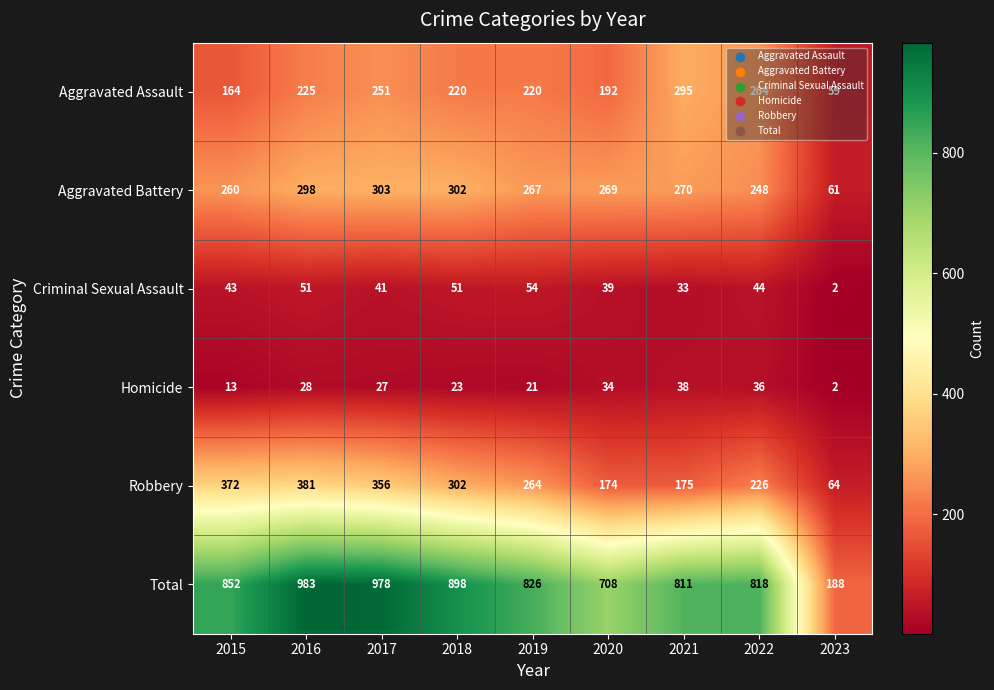

How many data points in Criminal Sexual Assault are less than 43?

4